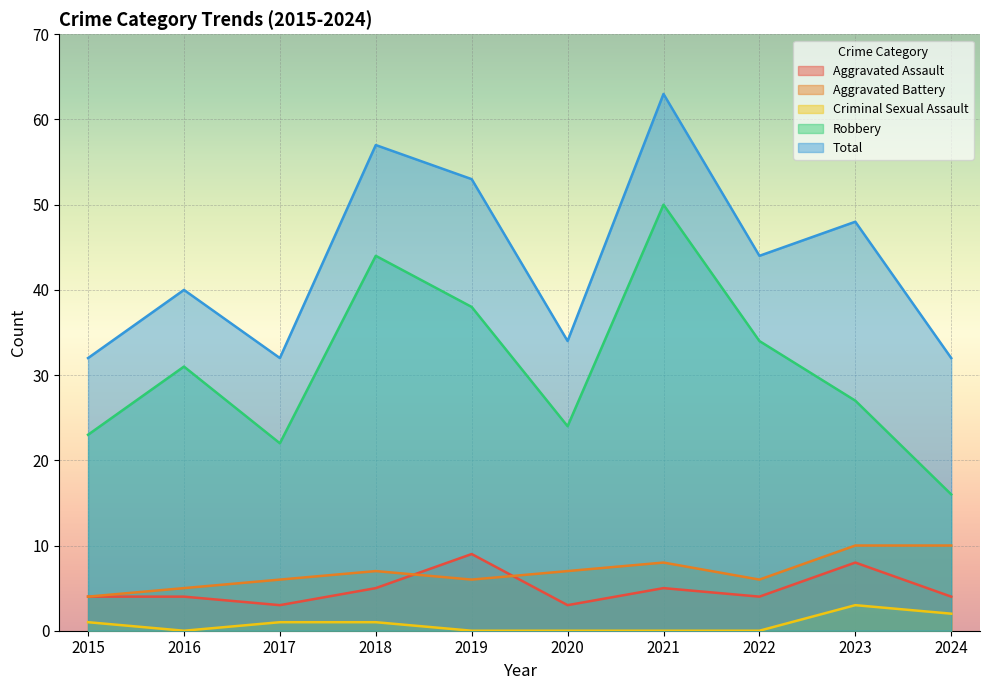

The value of Aggravated Assault at 2020 is 3. True or false?

True